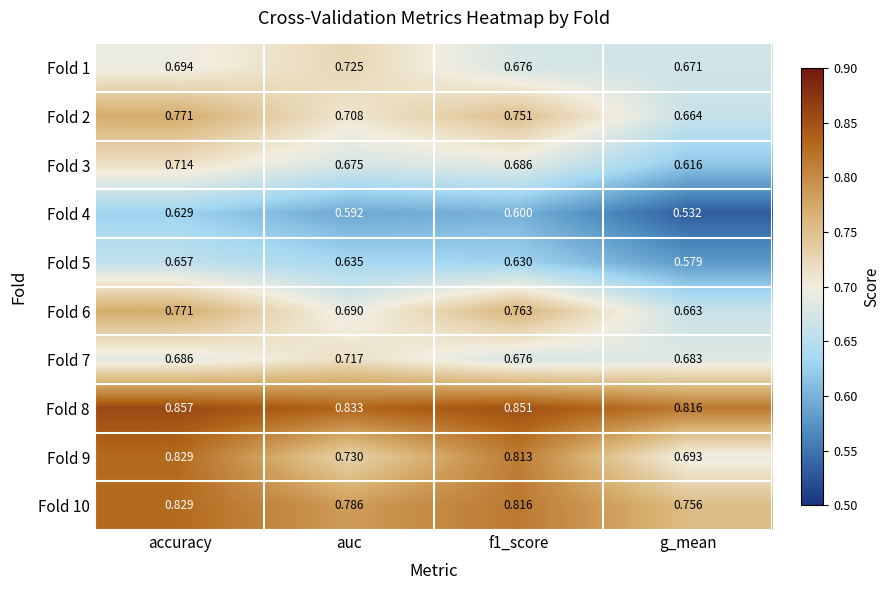

At which category is the sum across all series the highest?

accuracy